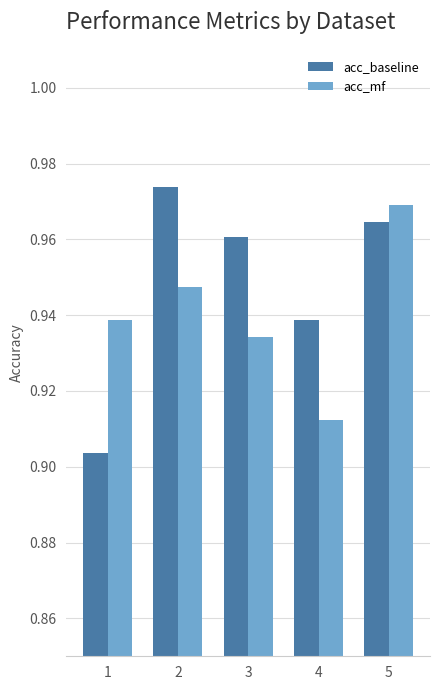

True or false: acc_mf has a value of 1.3 at 5.

False